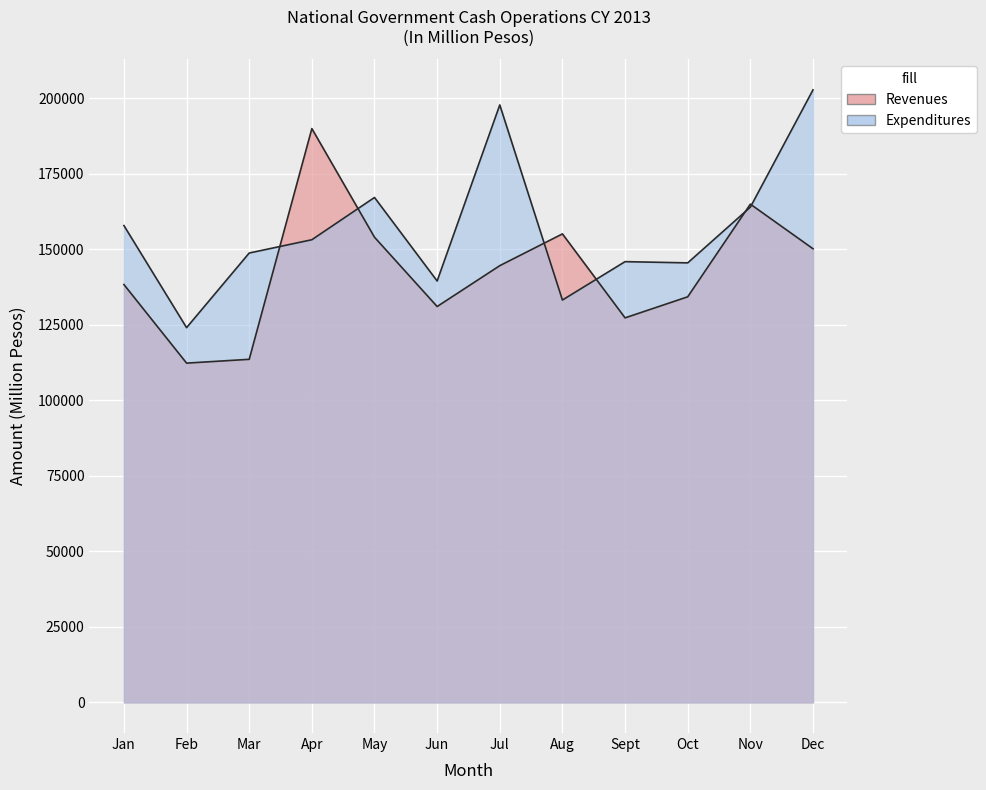

Between May and Aug, which series saw the biggest shift?

Expenditures